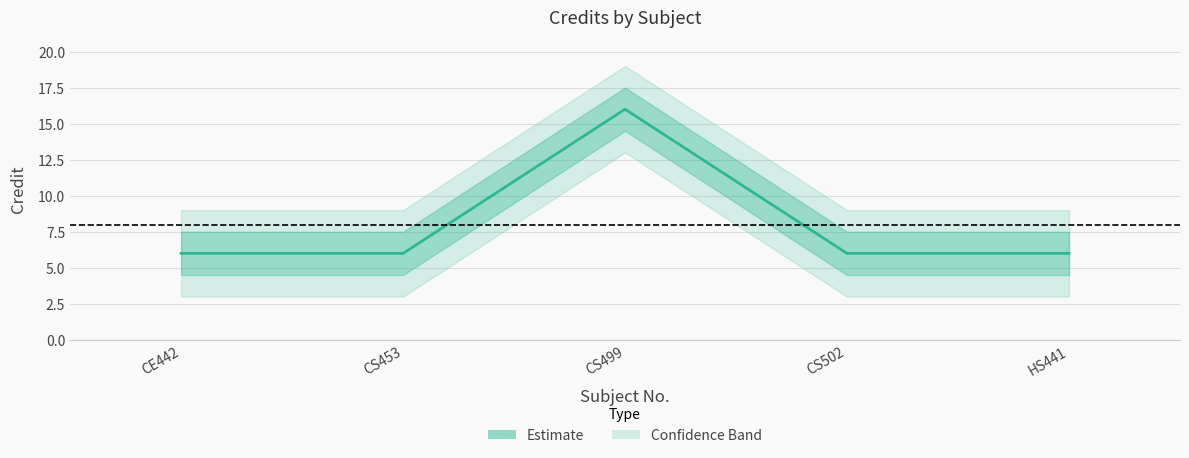

Reading left to right, list all the values displayed in this chart.

CE442=6	CS453=6	CS499=16	CS502=6	HS441=6